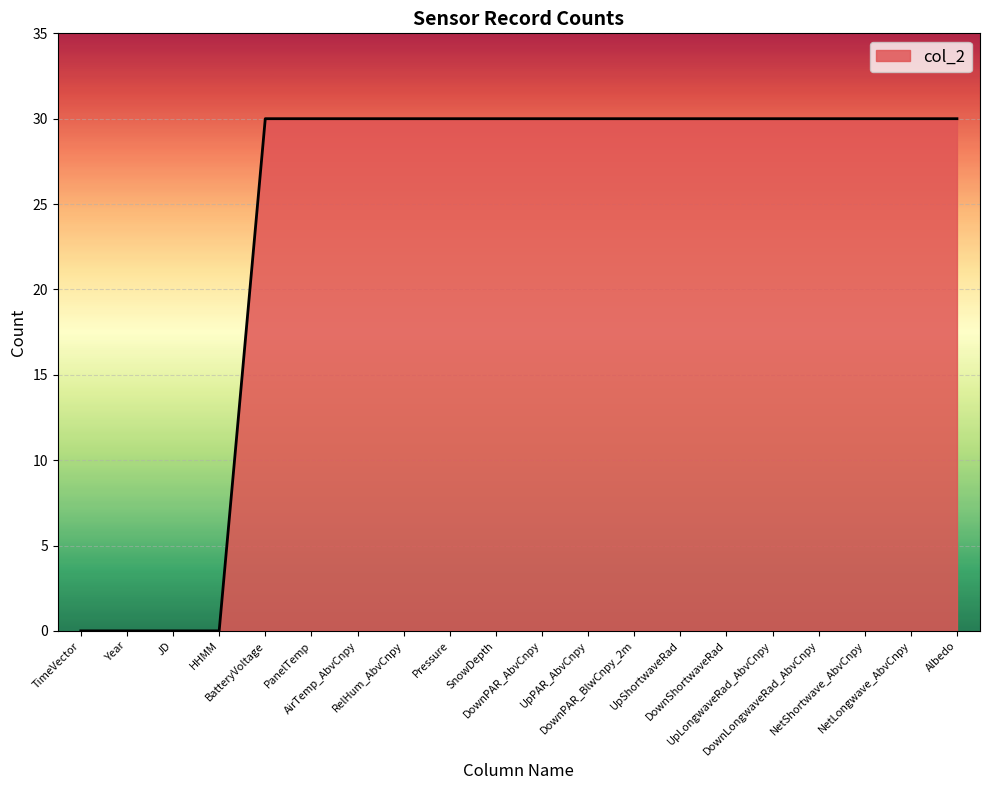

Reading left to right, transcribe all the data shown in this chart.

TimeVector=0	Year=0	JD=0	HHMM=0	BatteryVoltage=30	PanelTemp=30	AirTemp_AbvCnpy=30	RelHum_AbvCnpy=30	Pressure=30	SnowDepth=30	DownPAR_AbvCnpy=30	UpPAR_AbvCnpy=30	DownPAR_BlwCnpy_2m=30	UpShortwaveRad=30	DownShortwaveRad=30	UpLongwaveRad_AbvCnpy=30	DownLongwaveRad_AbvCnpy=30	NetShortwave_AbvCnpy=30	NetLongwave_AbvCnpy=30	Albedo=30